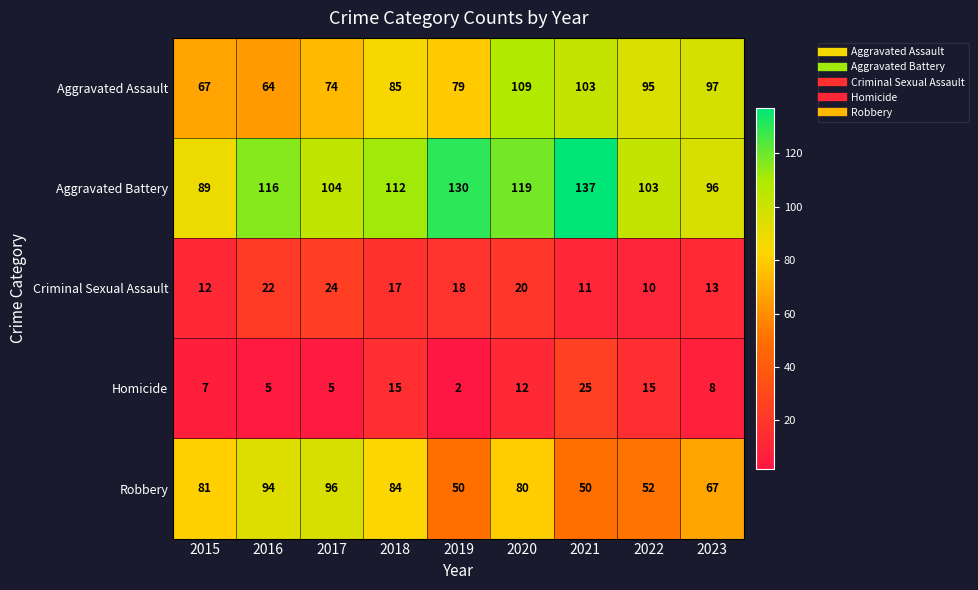

Where is Homicide nearest to the value 13?

2020